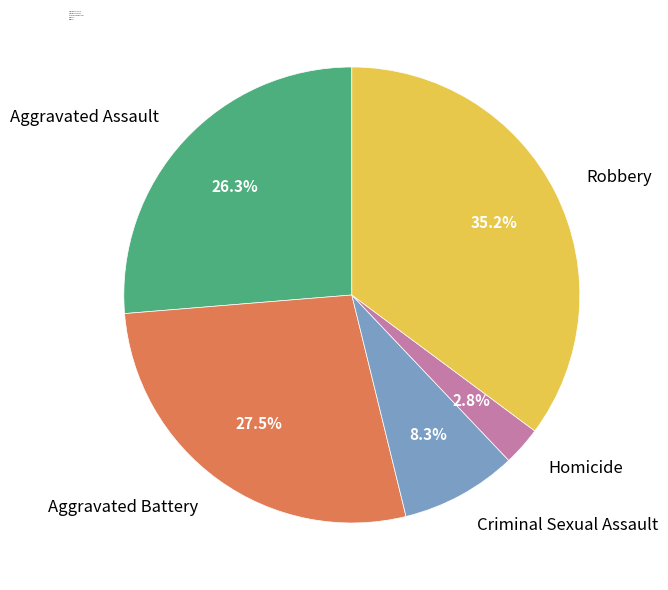

The Robbery slice represents 35% of the pie. True or false?

True